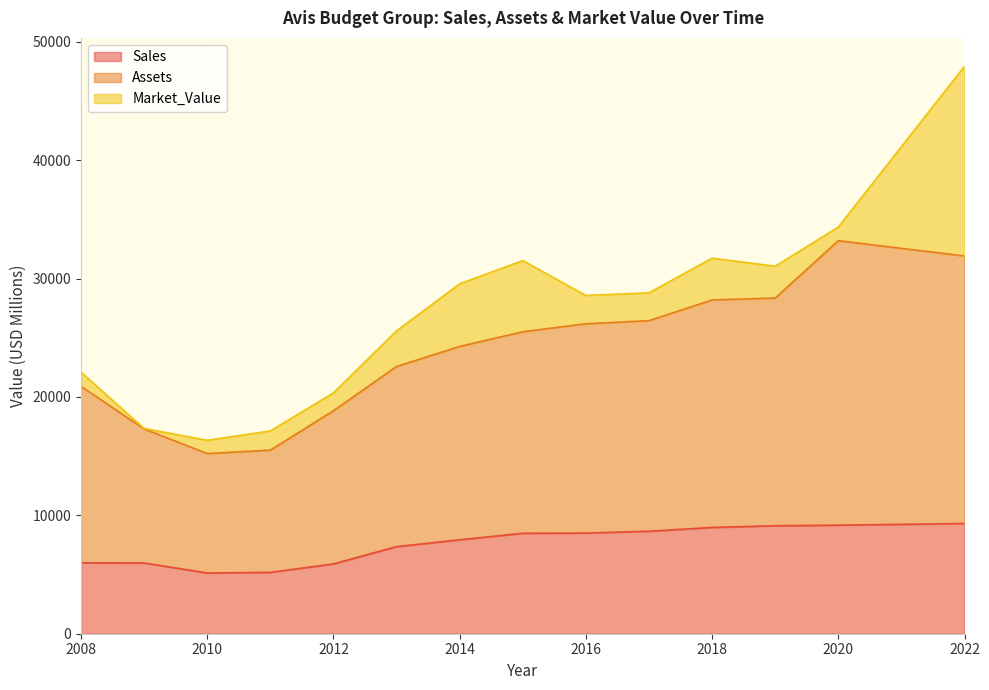

How many categories are shown in the chart?

14